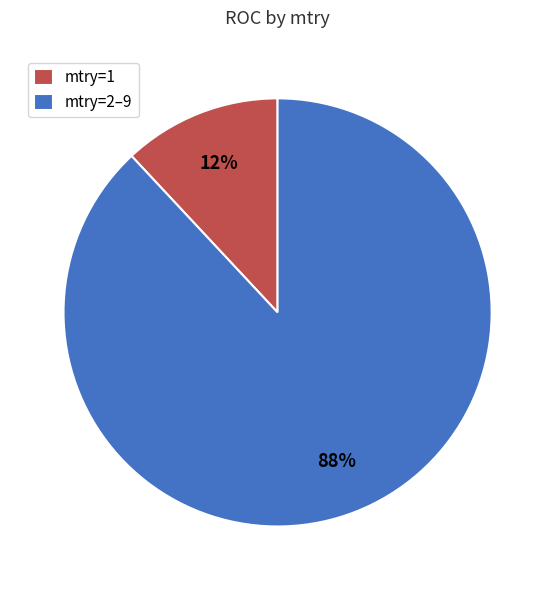

To the nearest percent, what is the difference between the largest and smallest slice percentages?

76%